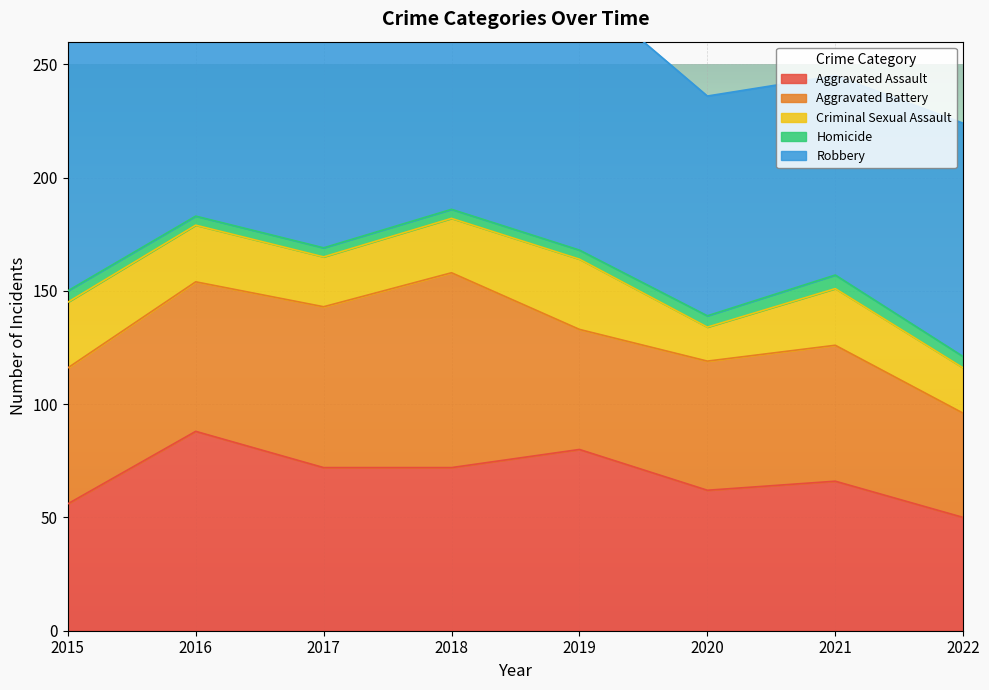

Which series changed the most between 2015 and 2018?

Aggravated Battery